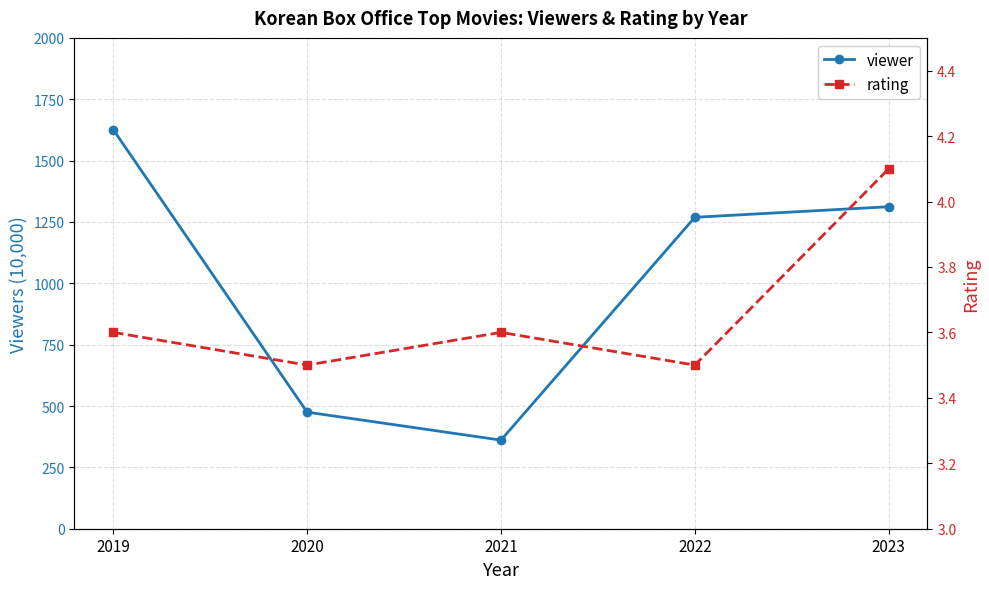

The rating series shows 5.7 at 2023. True or false?

False